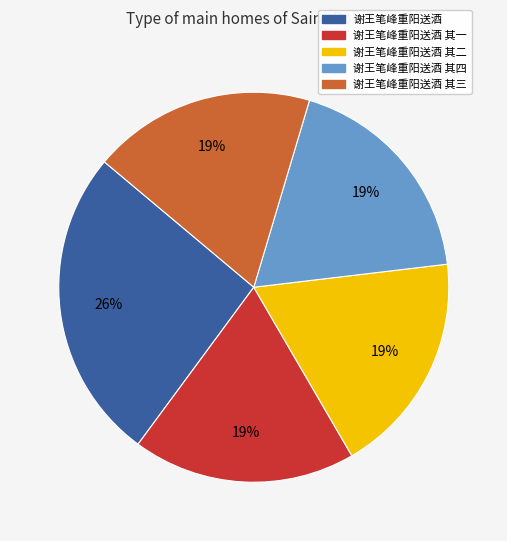

Count the number of slices in the pie.

5